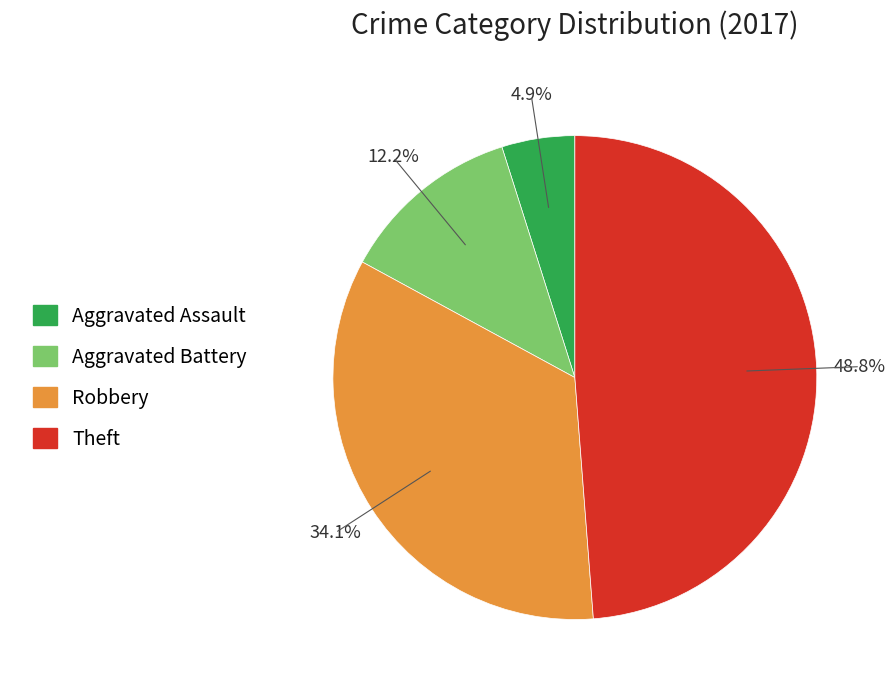

Which slice is the largest?

Theft